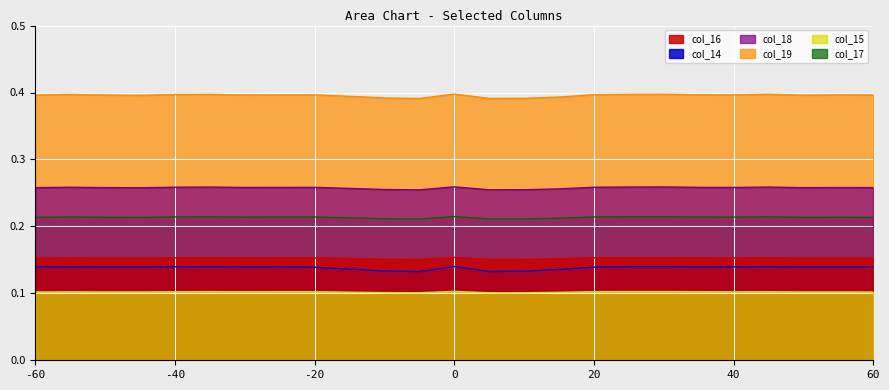

The value of col_18 at 0 is 0.1. True or false?

False